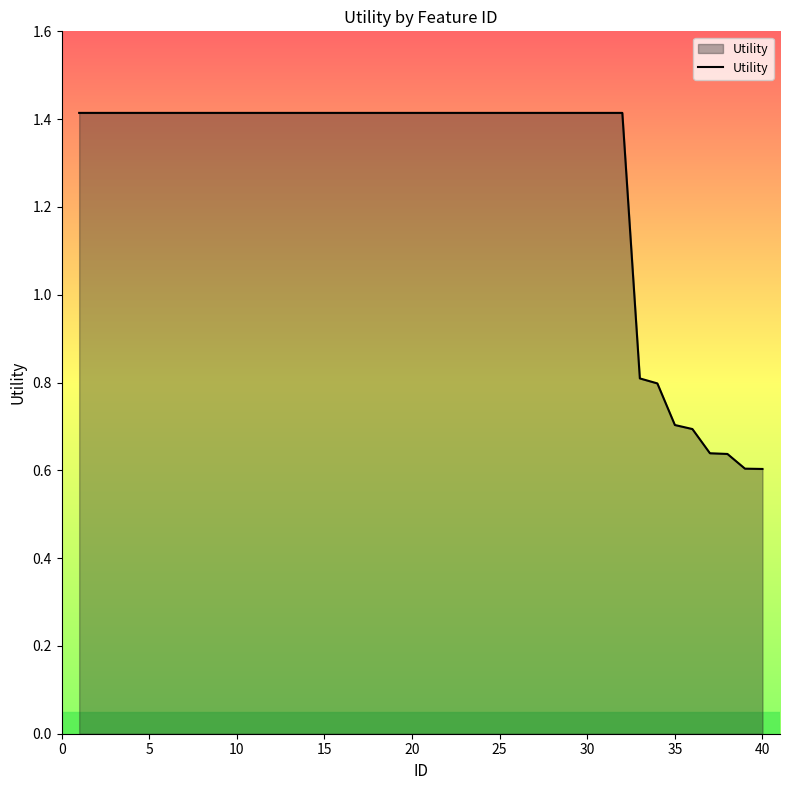

What is the greatest value displayed?

1.4